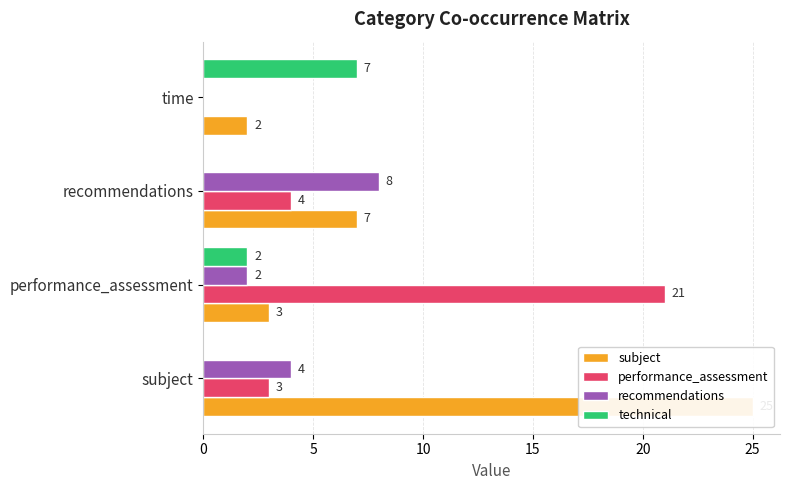

Rank the series by their maximum value, from highest to lowest.

subject, performance_assessment, recommendations, technical